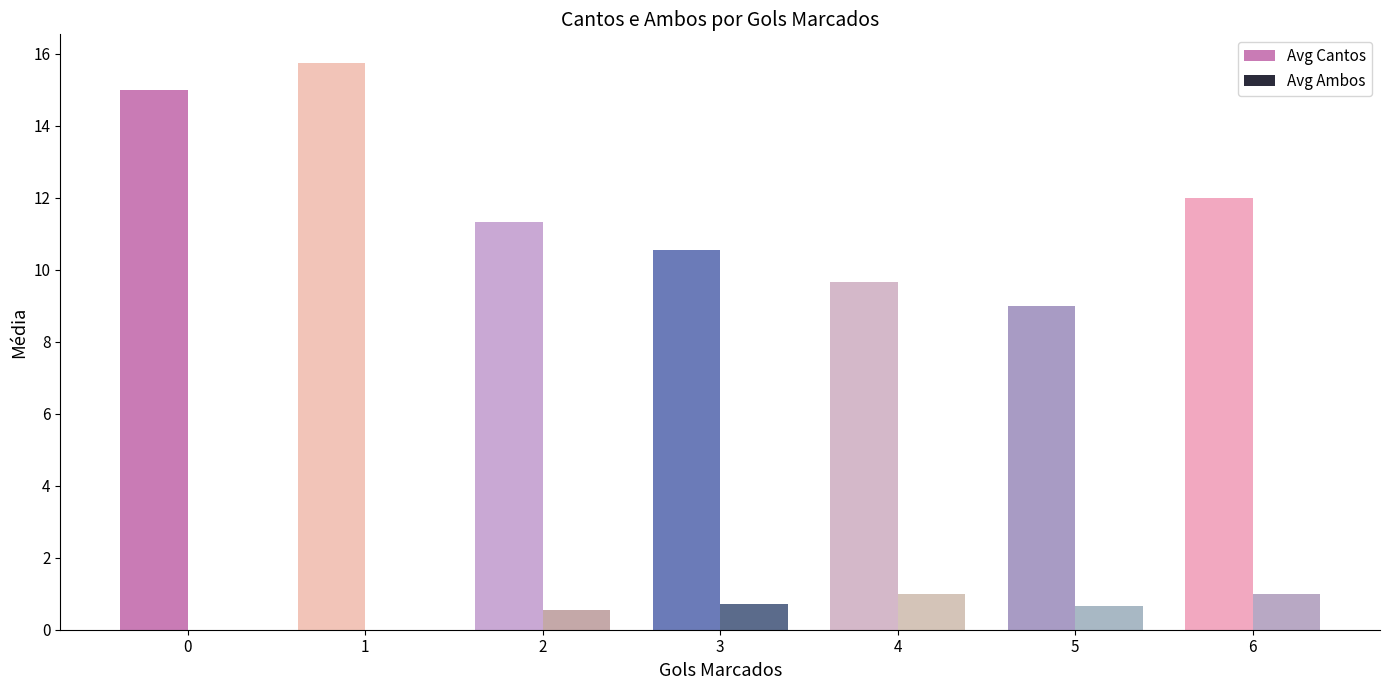

The value of Avg Cantos at 8 is 4.3. True or false?

False